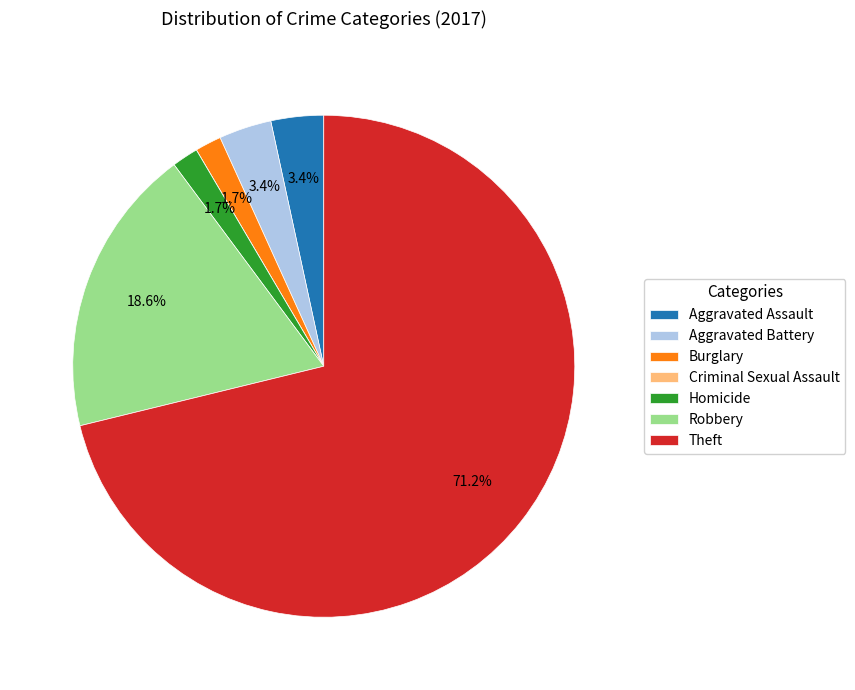

What portion of the pie excludes Theft?

28.8%